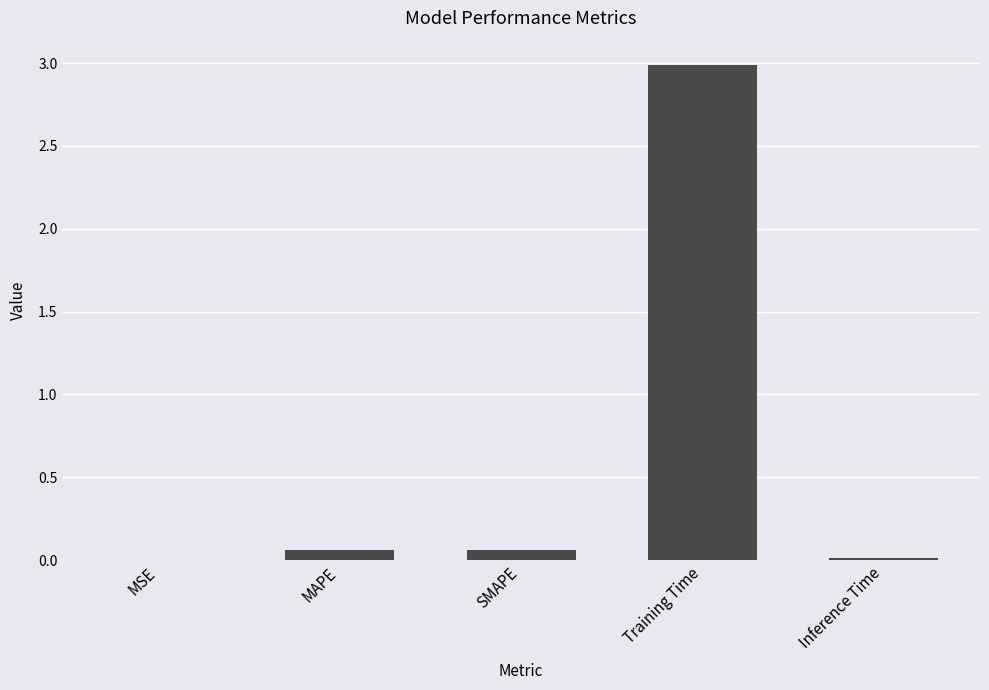

Between Training Time and Inference Time, which is larger?

Training Time